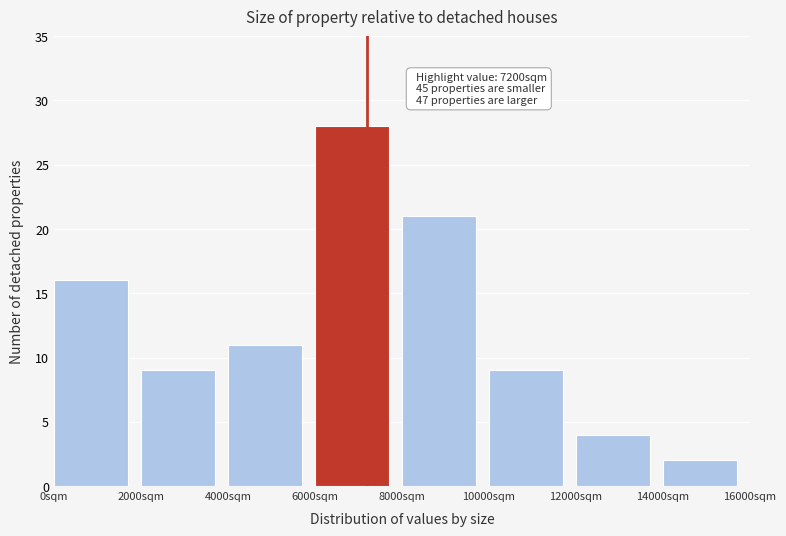

Which range on the x-axis has the tallest bar?

6000 to 8000